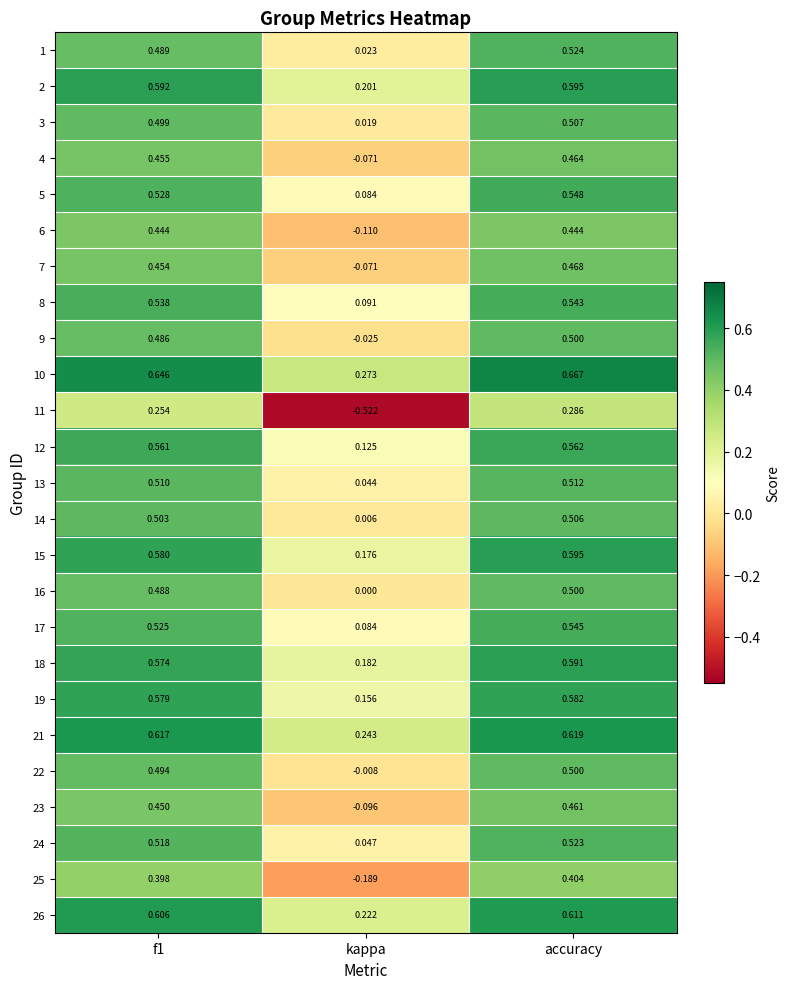

At which category does the chart reach its peak across all series?

accuracy